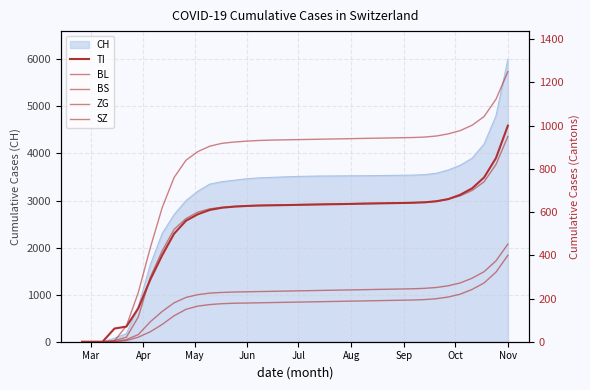

At which label does CH reach its peak?

Nov